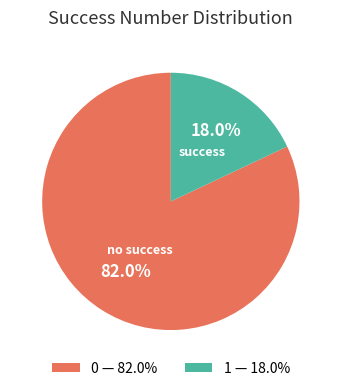

Count the number of slices in the pie.

2